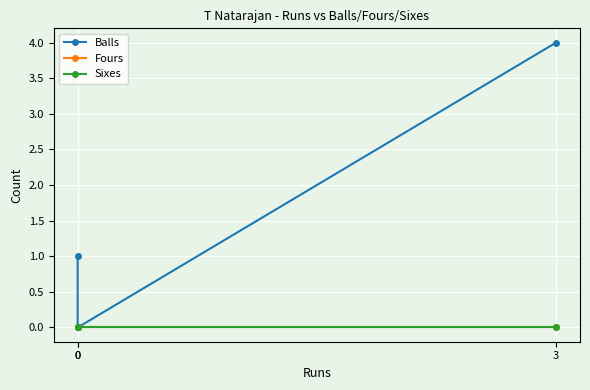

What is the sum of all Balls values?

5